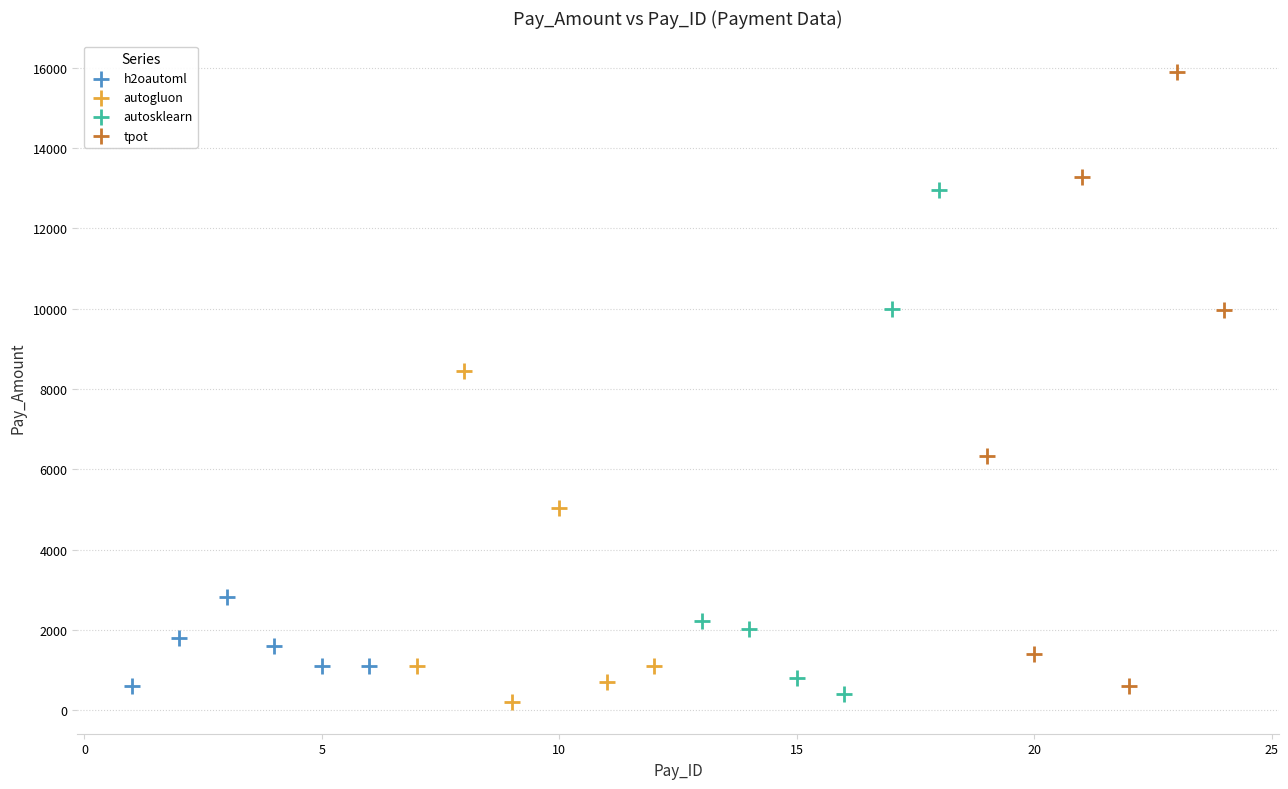

Which series contains the highest Y value?

tpot